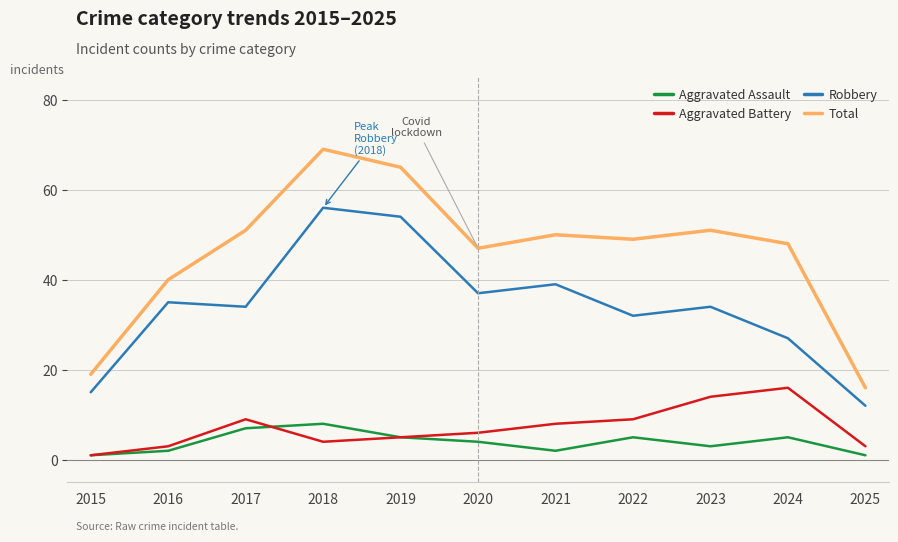

What is the sum of the Total values at 2023 and 2018?

120